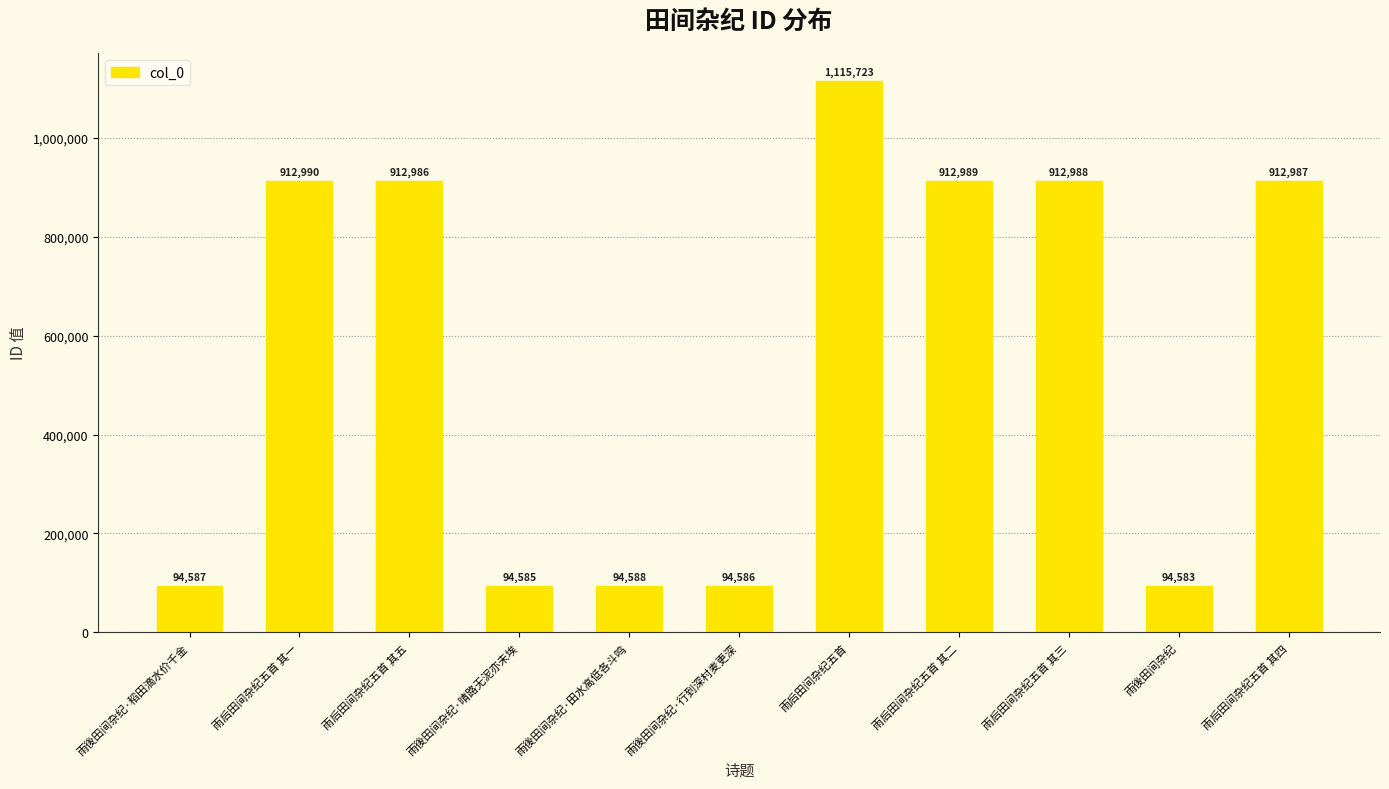

Where does the data first go above 912986?

雨后田间杂纪五首 其一